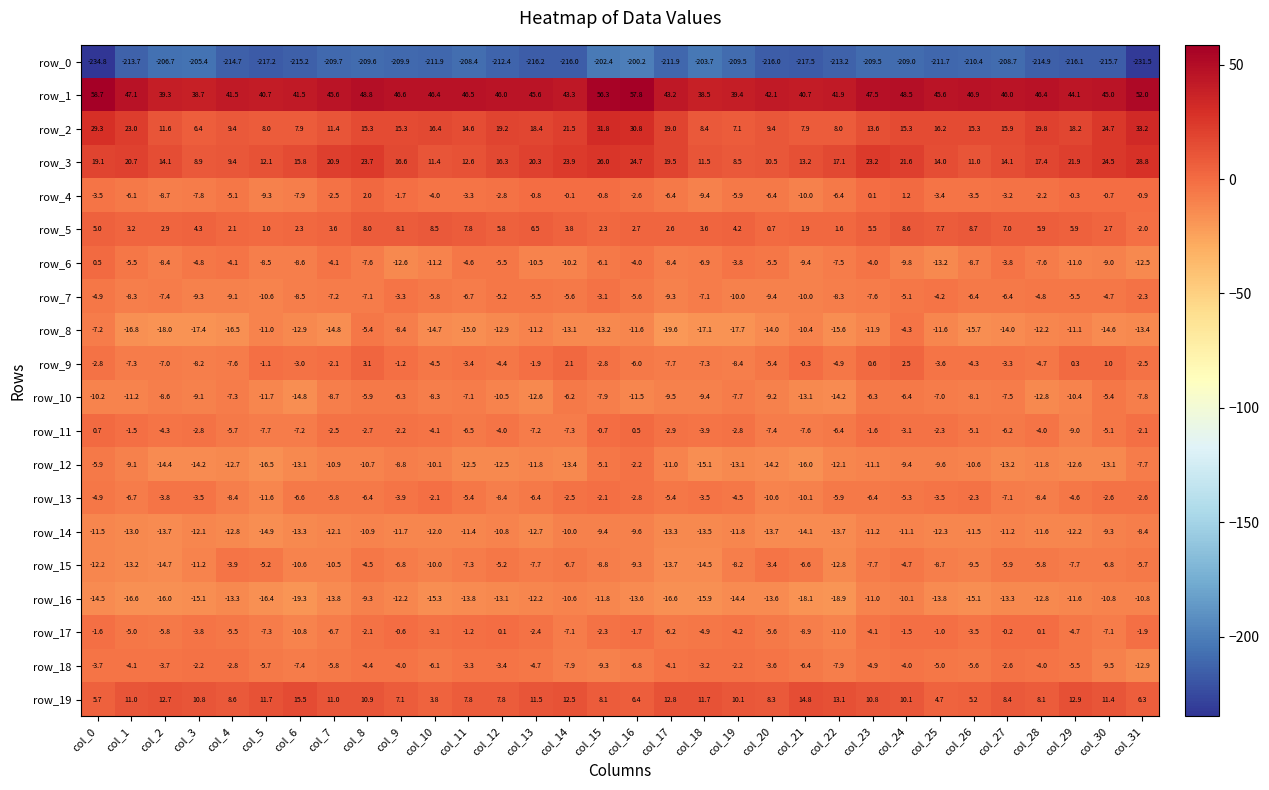

What is the difference between the row_0 values at col_4 and col_10?

2.8